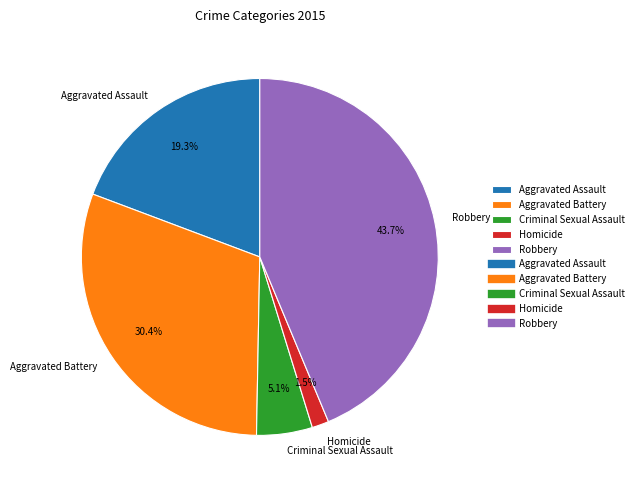

Is it true that Robbery is 44% of the pie?

True